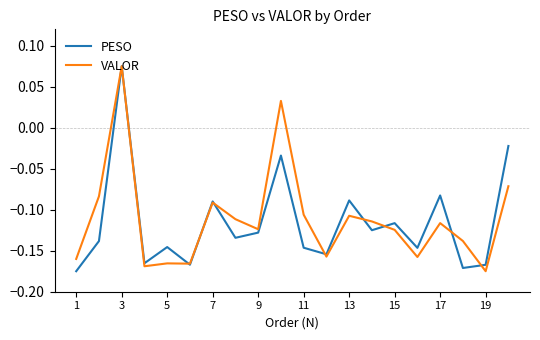

After their last crossing, which series has the higher values: VALOR or PESO?

PESO